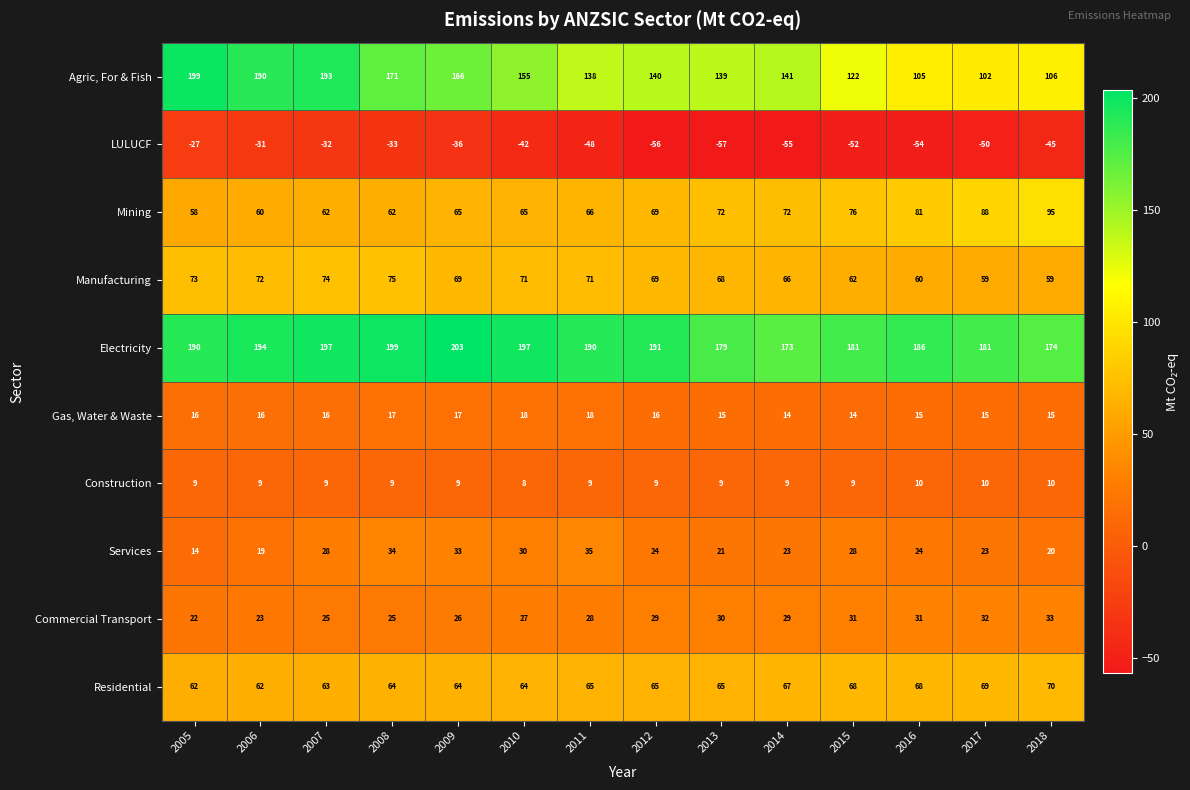

At 2015, list the series in order from largest to smallest.

Electricity, Agric, For & Fish, Mining, Residential, Manufacturing, Commercial Transport, Services, Gas, Water & Waste, Construction, LULUCF